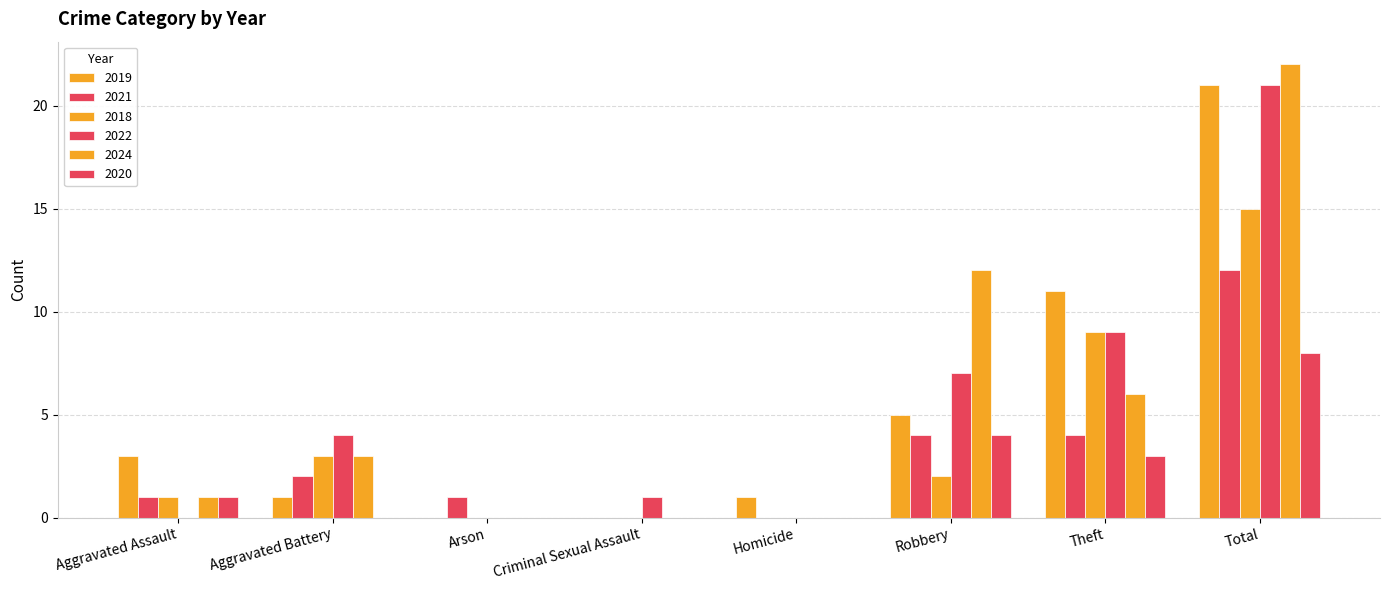

Are the bars horizontal?

No